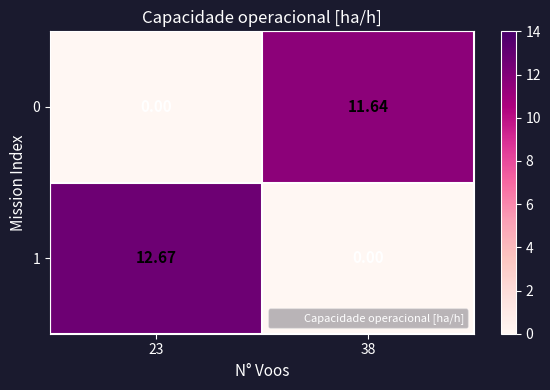

Count the number of data series in this chart.

2